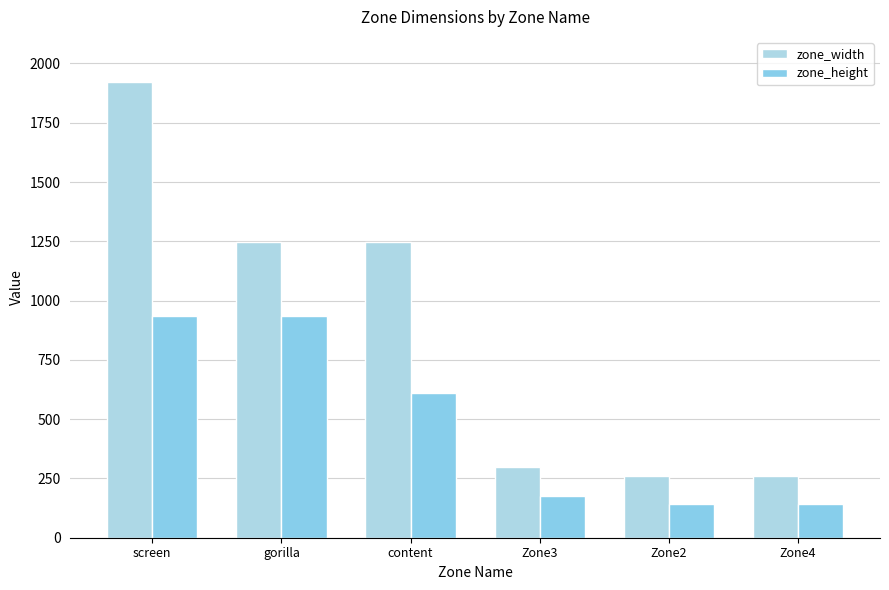

How many distinct data groups are displayed?

2